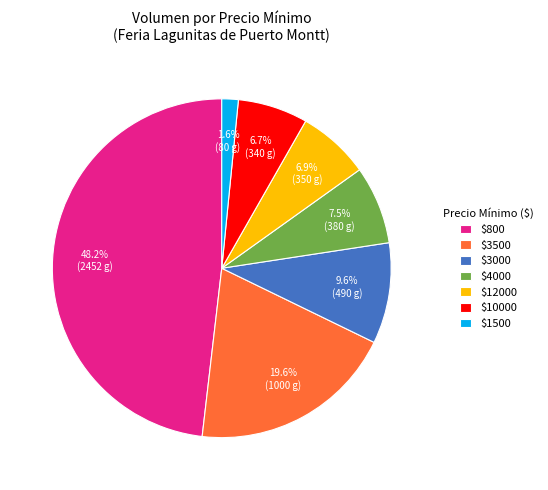

Does any single category account for the majority?

No